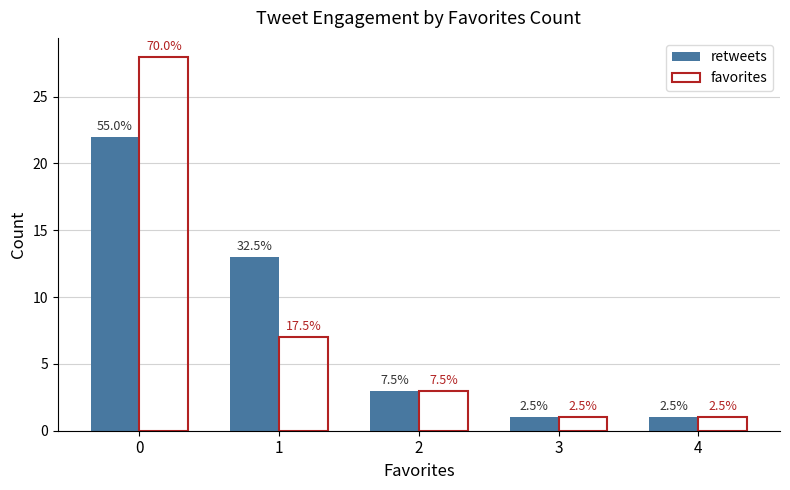

What are all the series names shown in the legend?

retweets, favorites